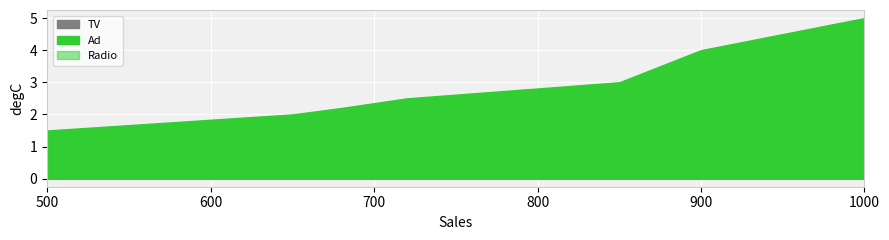

True or false: Ad and Radio intersect in this chart.

False